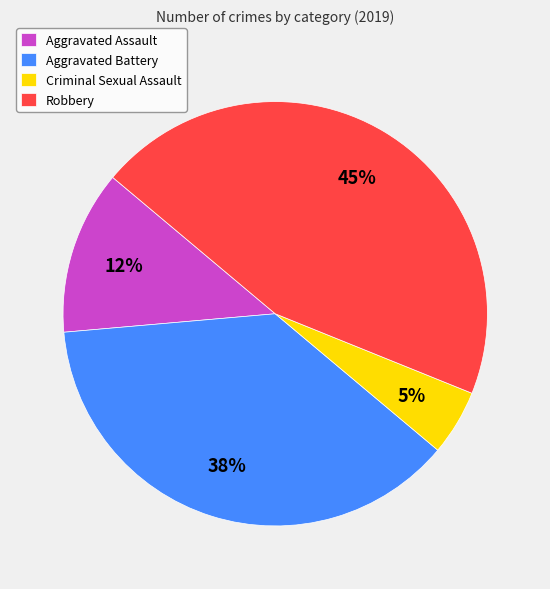

Does any single category account for the majority?

No